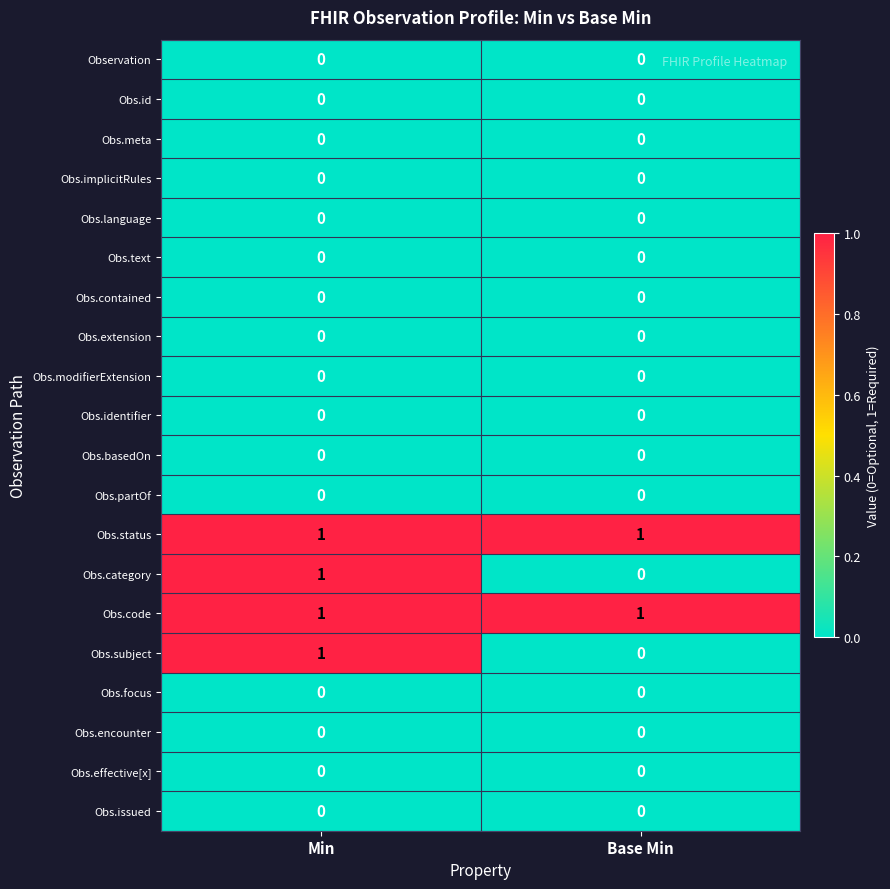

What is the difference between the highest and lowest values at Base Min?

1